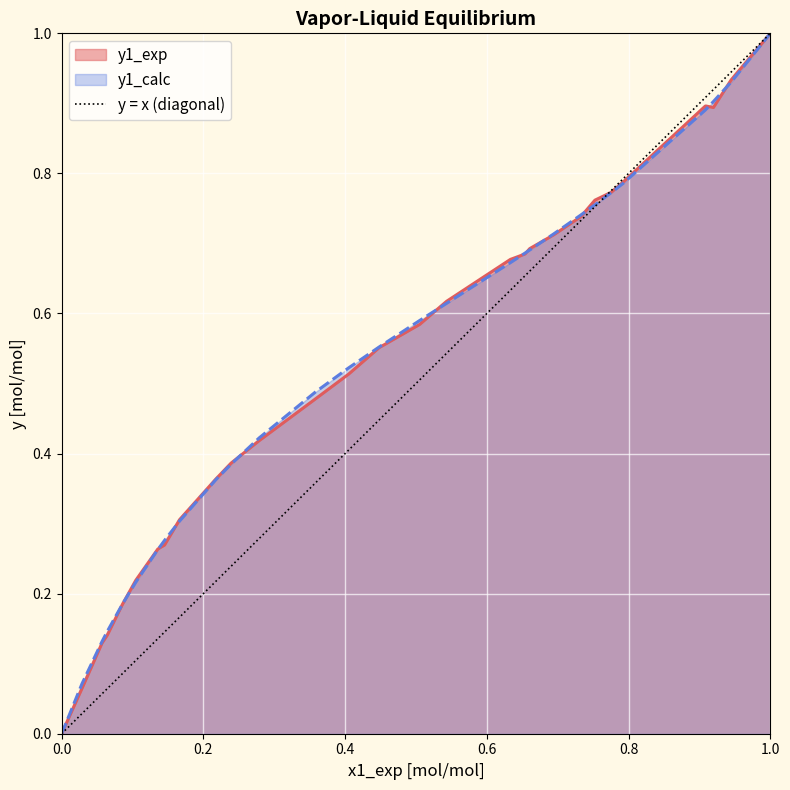

The value of y1_calc at 1.0 is 0.4. True or false?

False